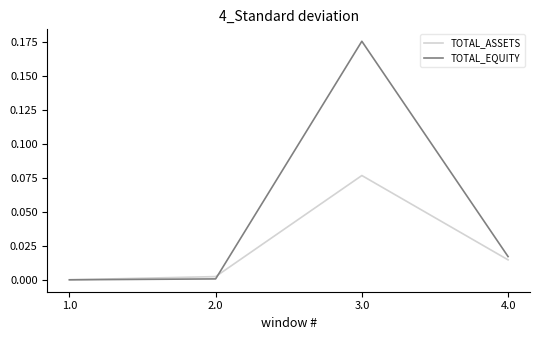

How many lines are shown in the chart?

2